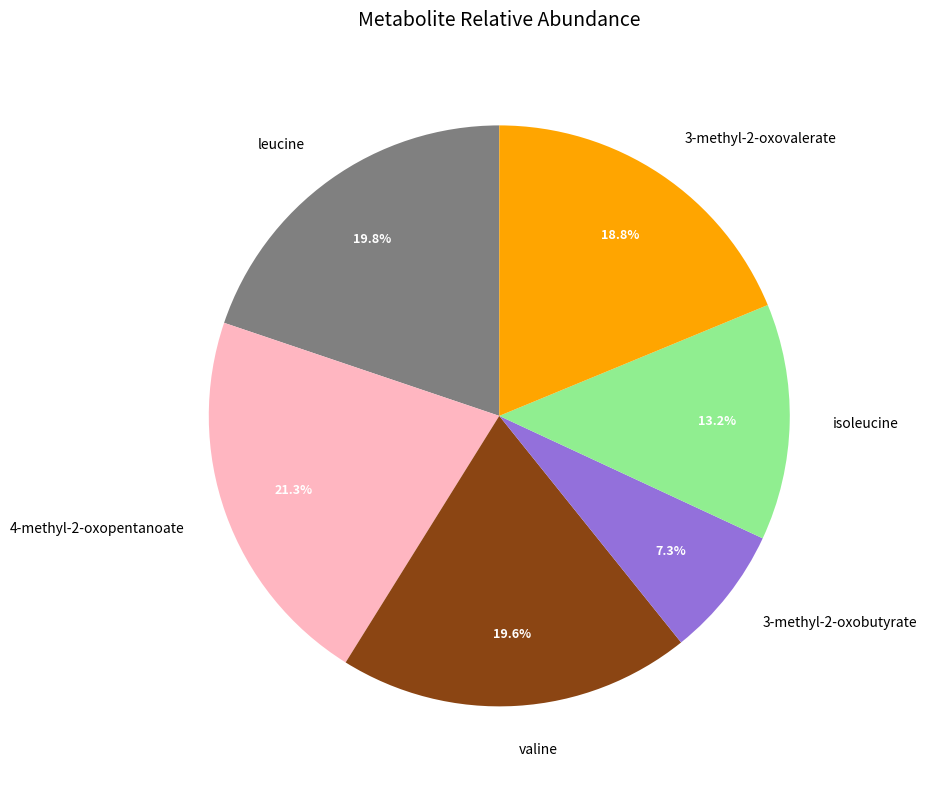

Is there a majority slice in this chart?

No